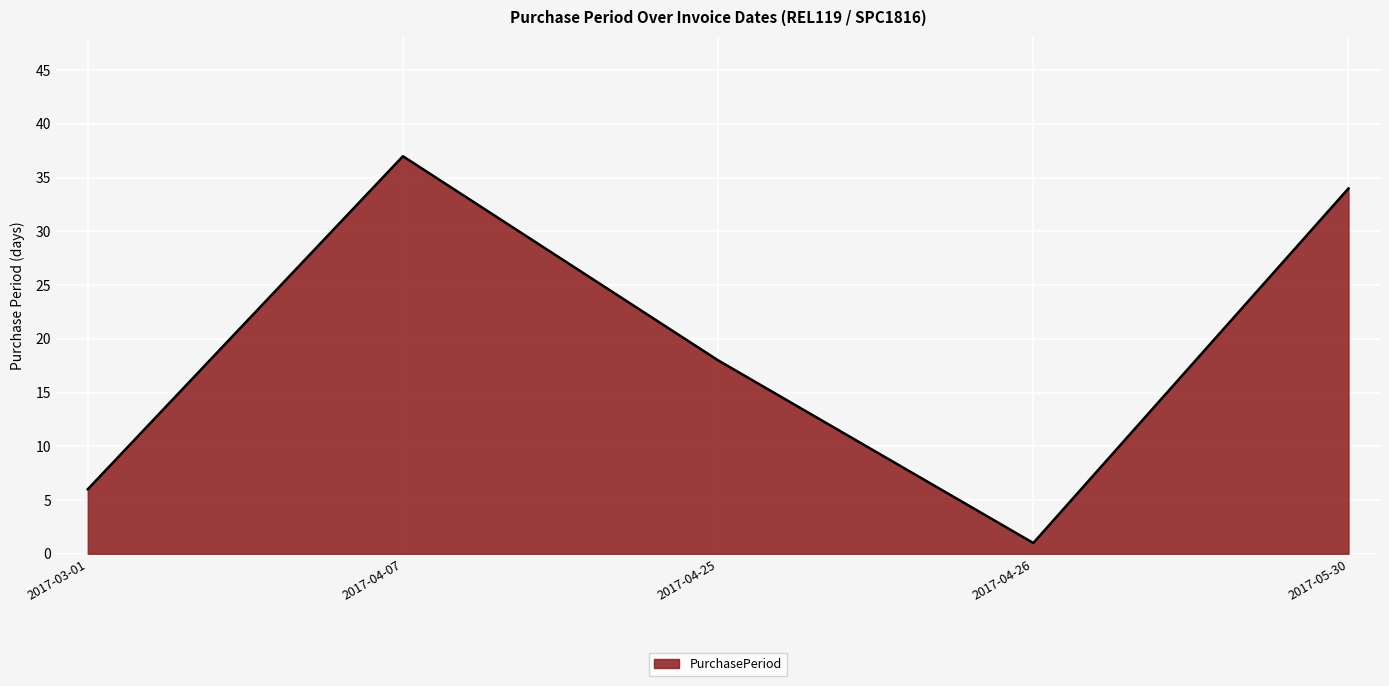

Where is the data nearest to the value 19?

2017-04-25